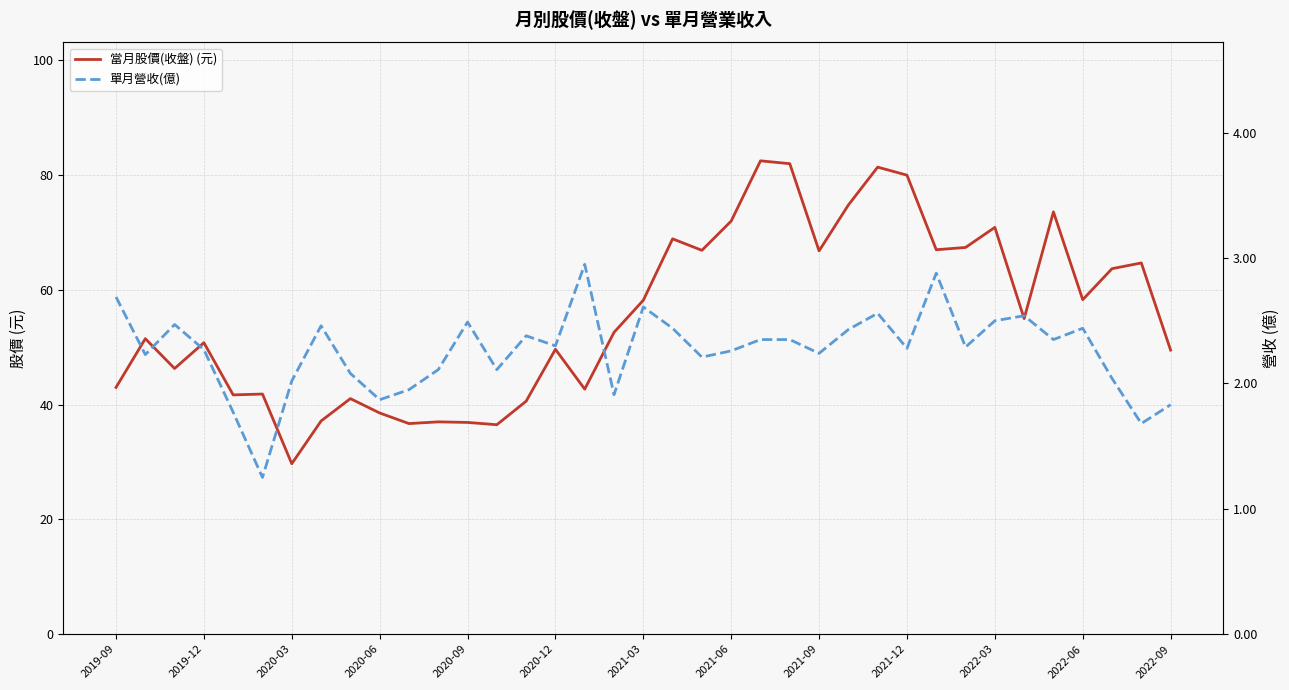

What is the value of the 單月營收(億) point at the 18th from the left?

1.9